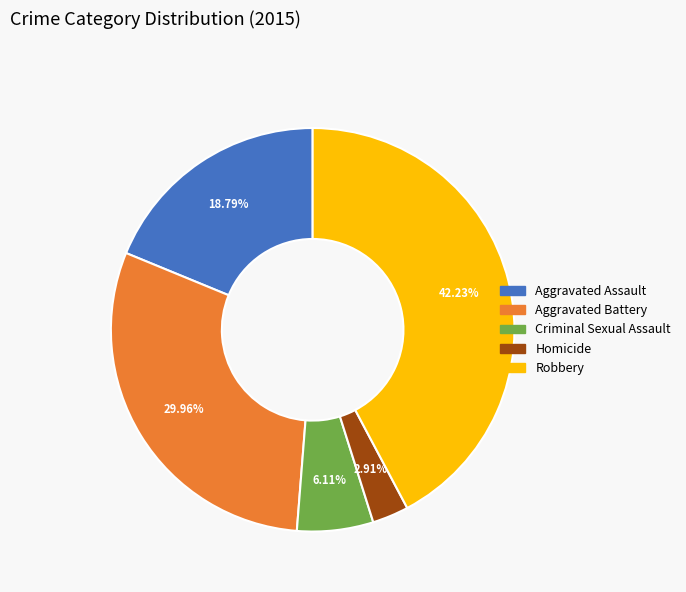

Rank the categories by value from highest to lowest.

Robbery, Aggravated Battery, Aggravated Assault, Criminal Sexual Assault, Homicide